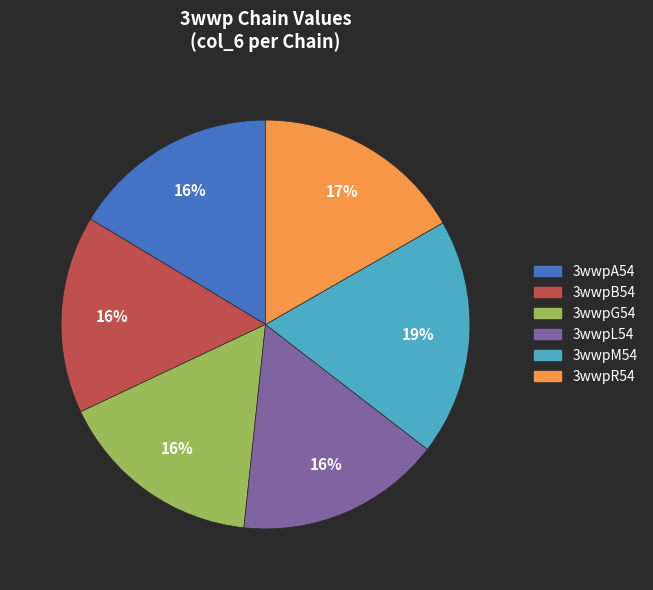

Is 3wwpB54 the majority of the pie?

No